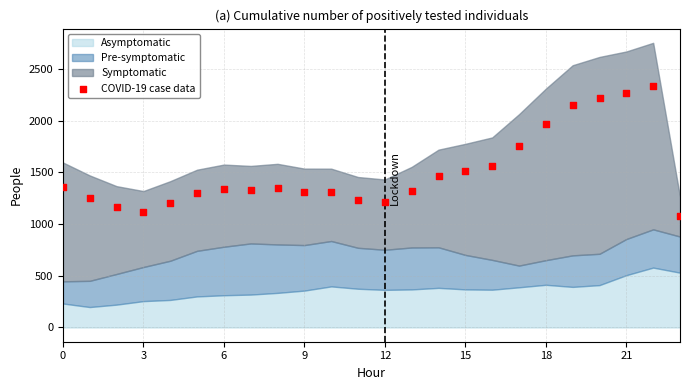

What Y value in the scatter plot is closest to 1708?

1754.7